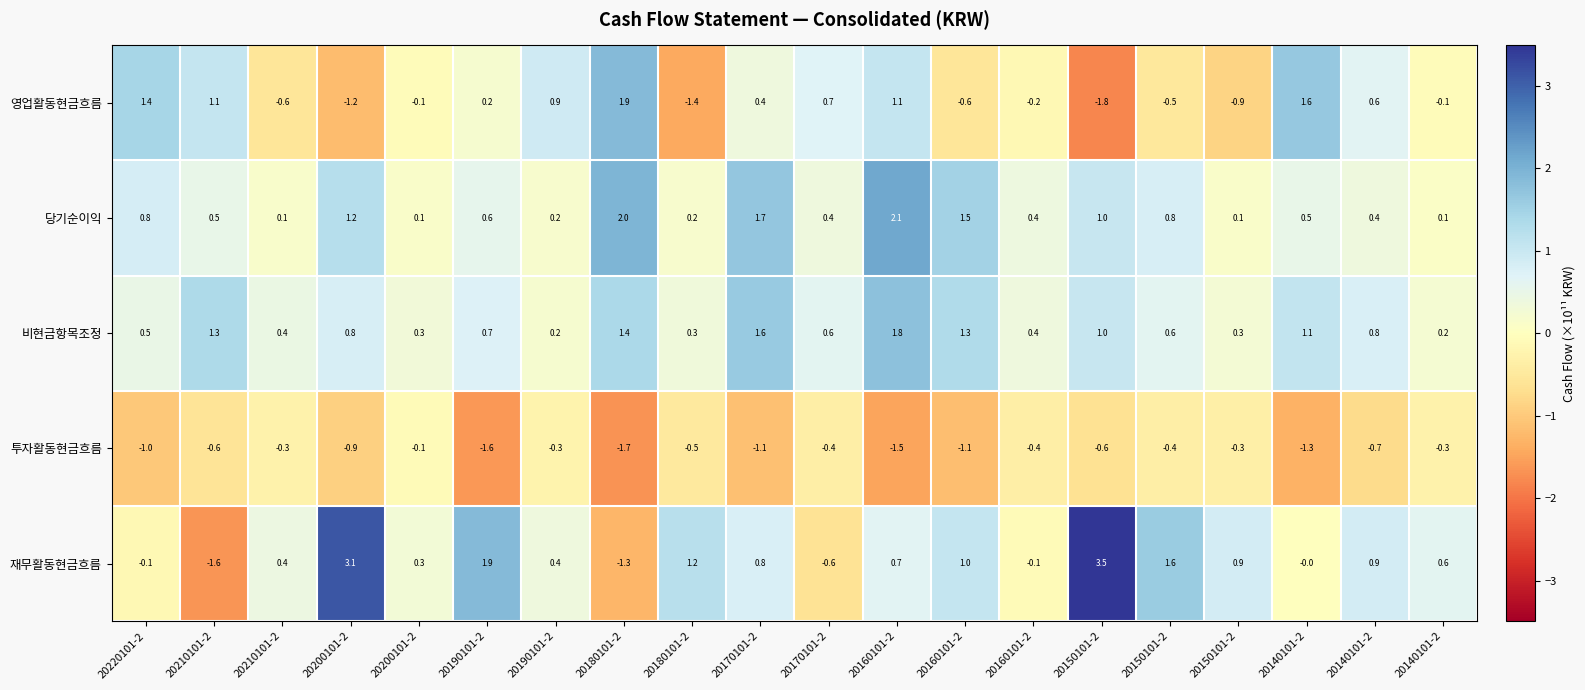

How many series are shown in this chart?

5